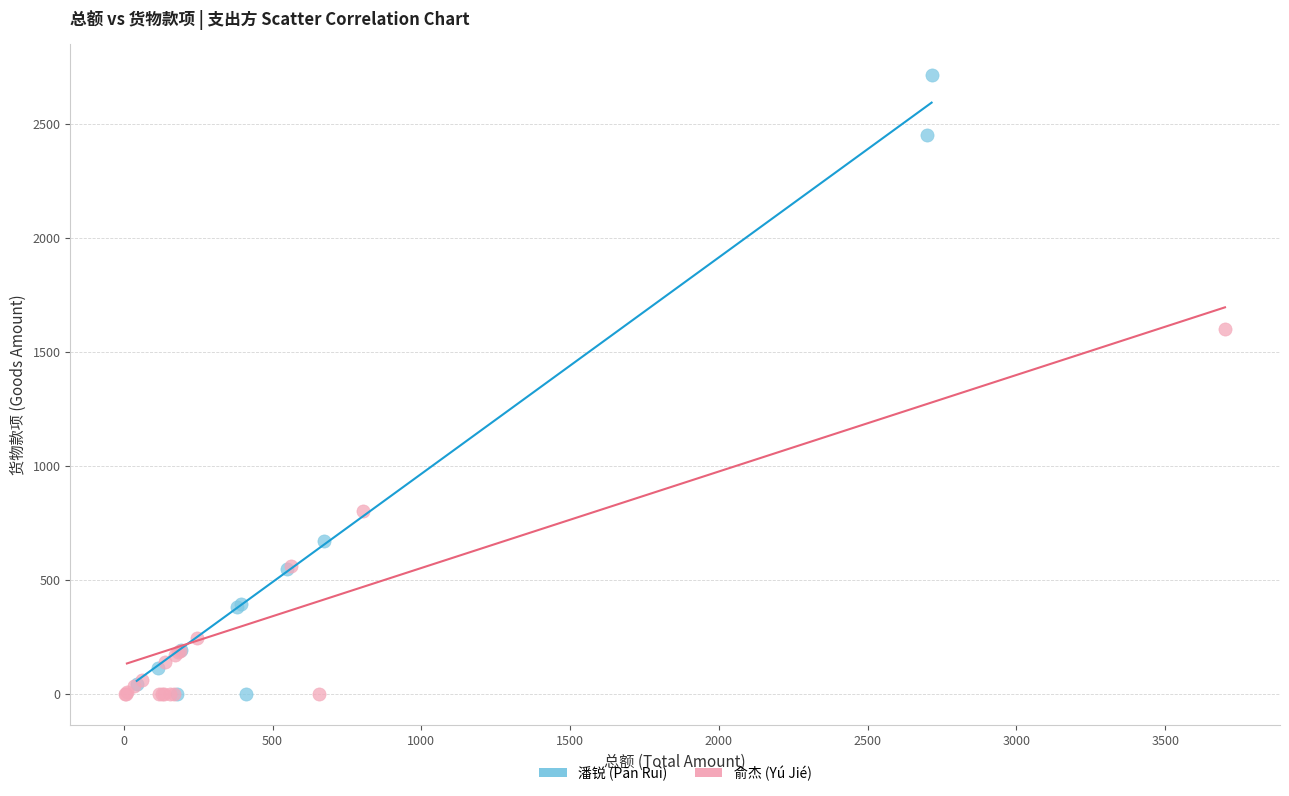

Which series has the widest spread of Y values?

潘锐 (Pān Ruì)